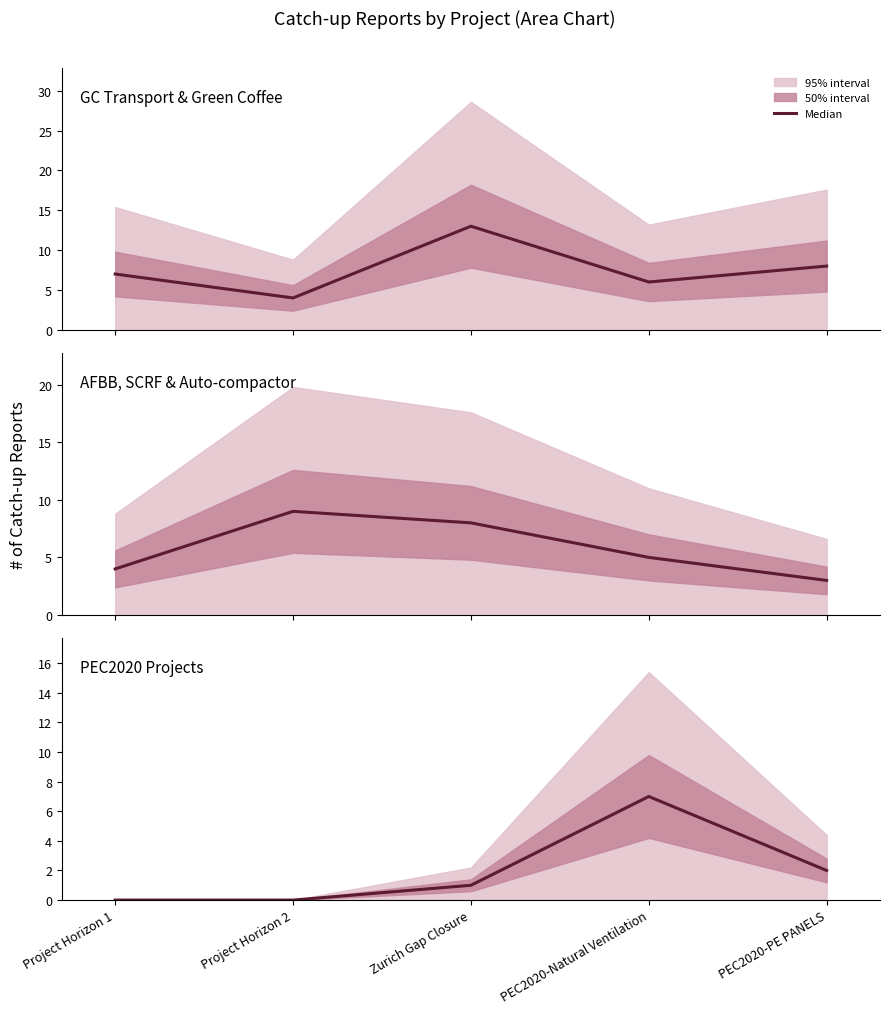

List the labels in order of value, largest first.

PEC2020-Natural Ventilation, PEC2020-PE PANELS, Zurich Gap Closure, Project Horizon 1, Project Horizon 2